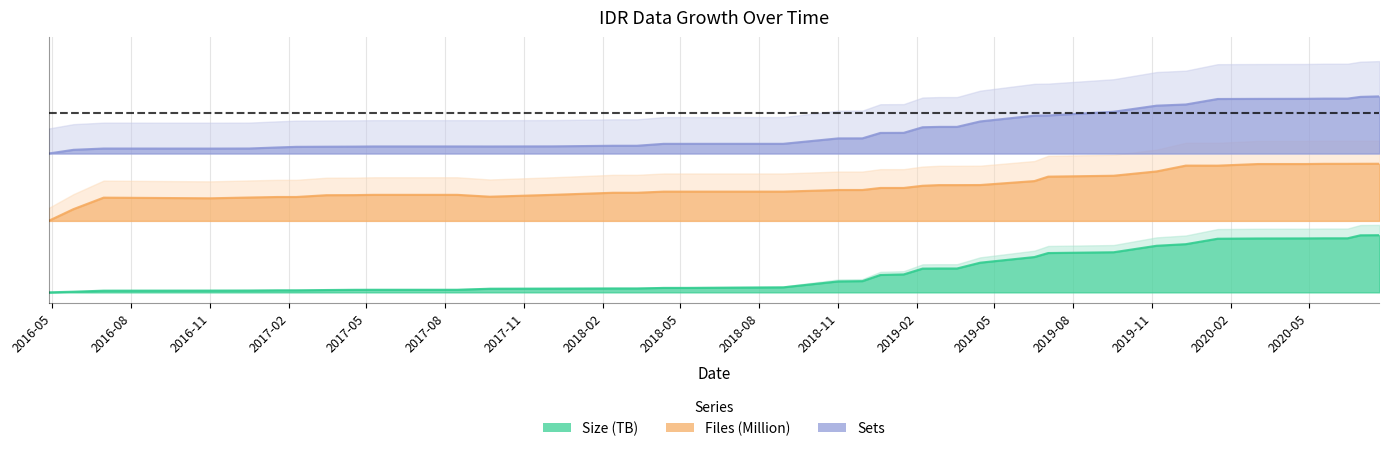

What is the sum of the Size (TB) values at 2016-05-26 and 2019-12-10?

0.2